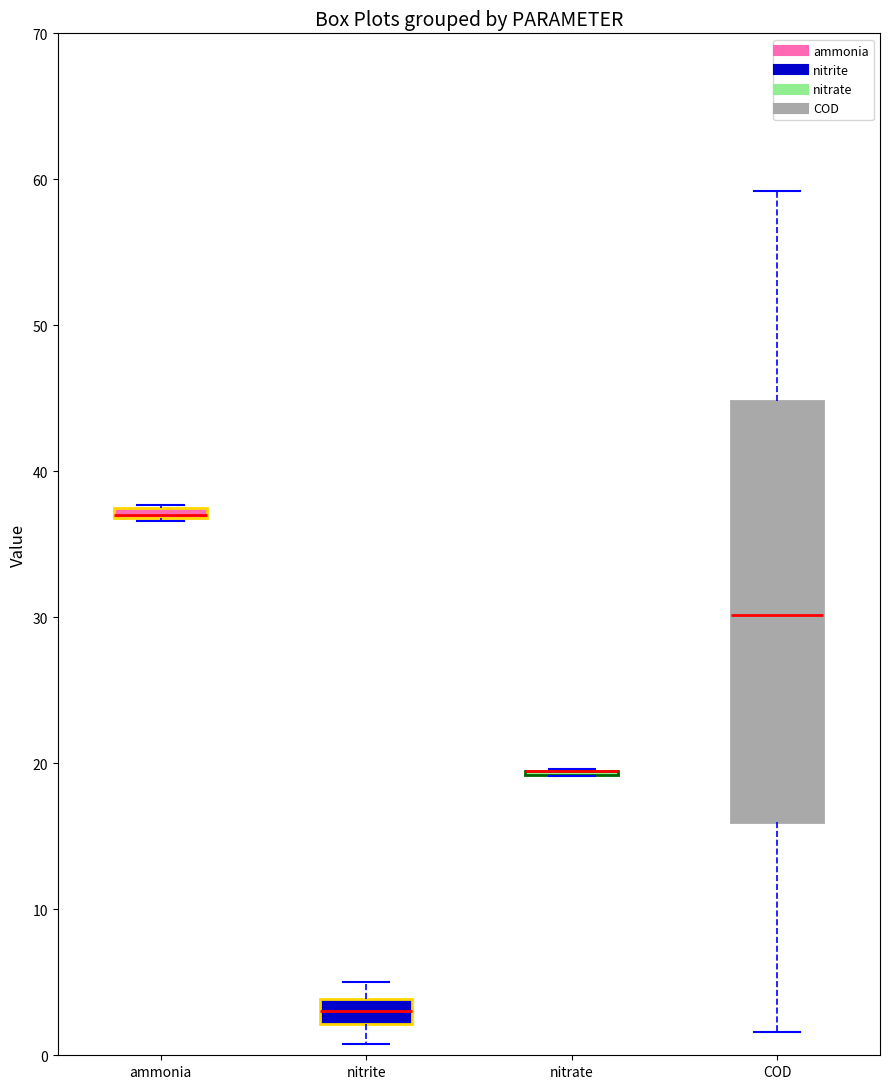

Where does the lower whisker of the box for COD end on the y-axis? The values are not printed on the chart, so give them approximately, as read against the axis.

2